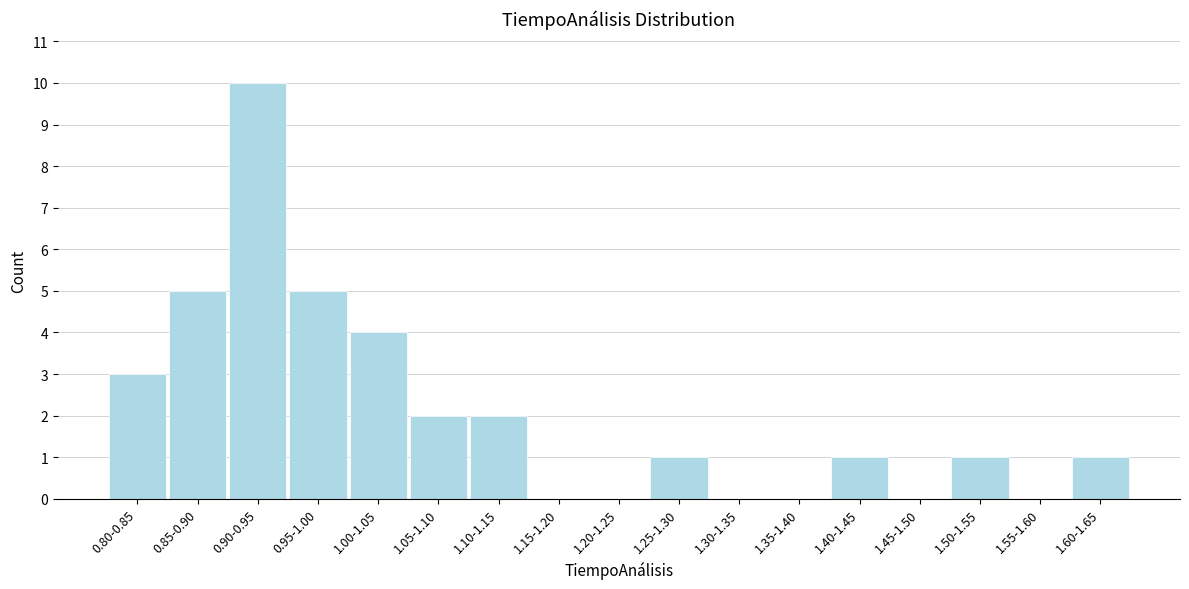

Reading right to left, list all the values displayed in this chart.

1.60-1.65=1	1.55-1.60=0	1.50-1.55=1	1.45-1.50=0	1.40-1.45=1	1.35-1.40=0	1.30-1.35=0	1.25-1.30=1	1.20-1.25=0	1.15-1.20=0	1.10-1.15=2	1.05-1.10=2	1.00-1.05=4	0.95-1.00=5	0.90-0.95=10	0.85-0.90=5	0.80-0.85=3